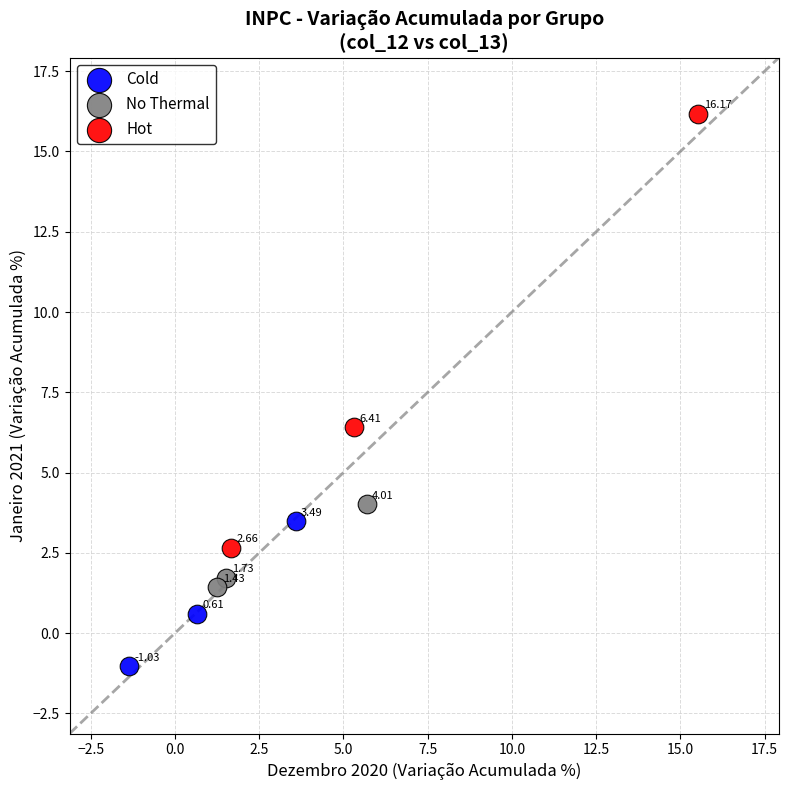

Which series reaches the minimum Y coordinate?

Cold